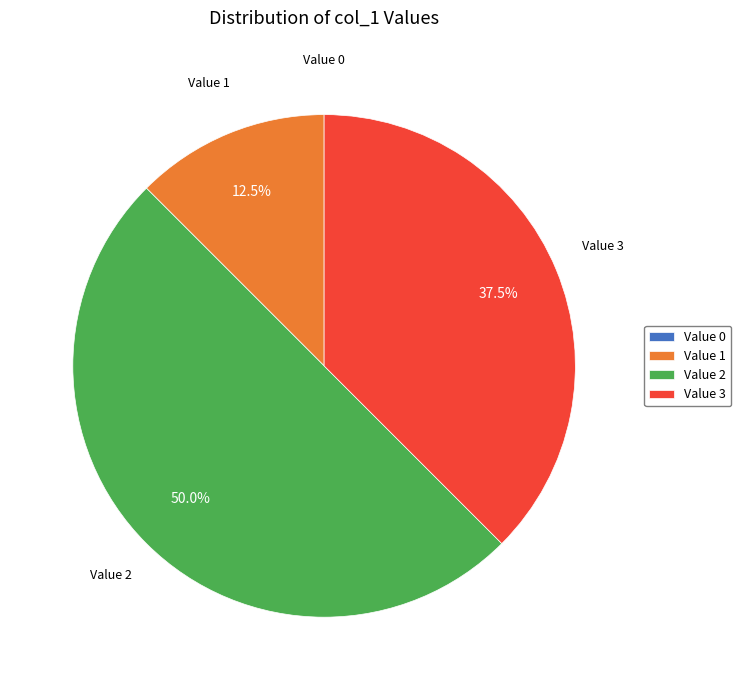

Is Value 3 the majority of the pie?

No